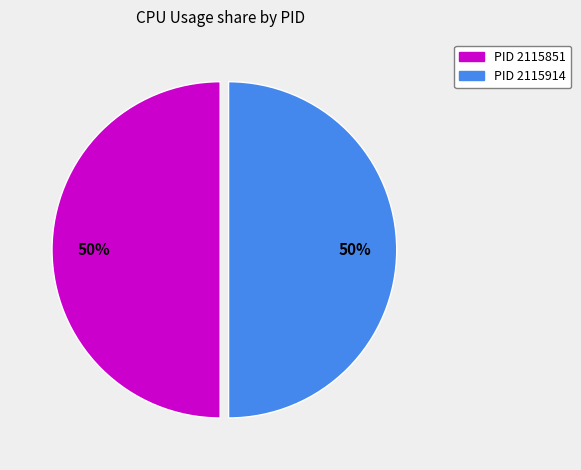

To the nearest percent, what is the difference between the largest and smallest slice percentages?

0%